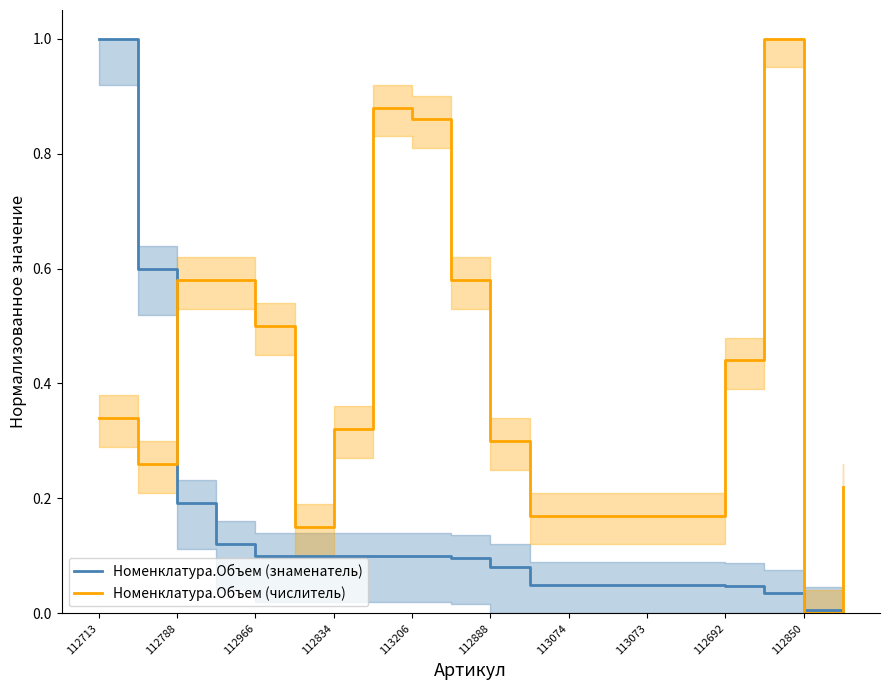

The value of Номенклатура.Объем (знаменатель) at 112713 is 1.8. True or false?

False